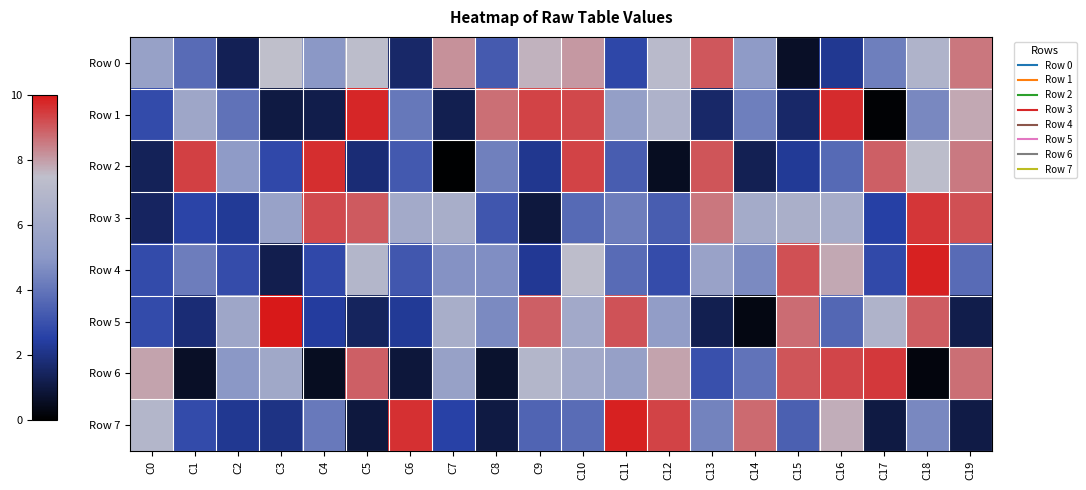

Reading right to left, what are all the values shown in this chart?

Row 0: C19=858380	C18=668919	C17=427715	C16=222507	C15=60976	C14=517467	C13=905780	C12=719391	C11=272412	C10=806492	C9=768588	C8=326526	C7=817534	C6=159416	C5=734470	C4=496679	C3=748963	C2=131507	C1=371708	C0=554004
Row 1: C19=781567	C18=456964	C17=11531	C16=971317	C15=158477	C14=427586	C13=159875	C12=665447	C11=541125	C10=928217	C9=936441	C8=868259	C7=124303	C6=406769	C5=979571	C4=113794	C3=103855	C2=392652	C1=588186	C0=283584
Row 2: C19=851647	C18=736686	C17=894169	C16=368482	C15=230241	C14=128836	C13=907131	C12=53847	C11=333690	C10=936672	C9=214970	C8=430988	C7=6760	C6=322963	C5=177188	C4=965301	C3=276359	C2=519431	C1=939270	C0=135156
Row 3: C19=915183	C18=953863	C17=250041	C16=625219	C15=647876	C14=620932	C13=856715	C12=335691	C11=422377	C10=368272	C9=96501	C8=313260	C7=637907	C6=609400	C5=899932	C4=925290	C3=562465	C2=228826	C1=263349	C0=147531
Row 4: C19=374549	C18=987173	C17=280495	C16=781824	C15=914724	C14=457765	C13=565252	C12=288596	C11=372341	C10=741918	C9=223361	C8=471606	C7=481071	C6=316557	C5=693400	C4=274950	C3=119261	C2=286352	C1=424357	C0=284077
Row 5: C19=115202	C18=897644	C17=668101	C16=361455	C15=872656	C14=29549	C13=122479	C12=527669	C11=912378	C10=607265	C9=891219	C8=458106	C7=638358	C6=228875	C5=142653	C4=239576	C3=997906	C2=588739	C1=178239	C0=285103
Row 6: C19=867625	C18=20895	C17=951409	C16=931327	C15=910135	C14=397648	C13=299568	C12=790267	C11=550530	C10=607197	C9=688254	C8=71249	C7=553519	C6=93504	C5=894366	C4=53078	C3=601275	C2=496317	C1=60936	C0=789681
Row 7: C19=106210	C18=456825	C17=104457	C16=773558	C15=341347	C14=876235	C13=437501	C12=935786	C11=986093	C10=378778	C9=355179	C8=105107	C7=255764	C6=964713	C5=95378	C4=410775	C3=201658	C2=219296	C1=284276	C0=693385